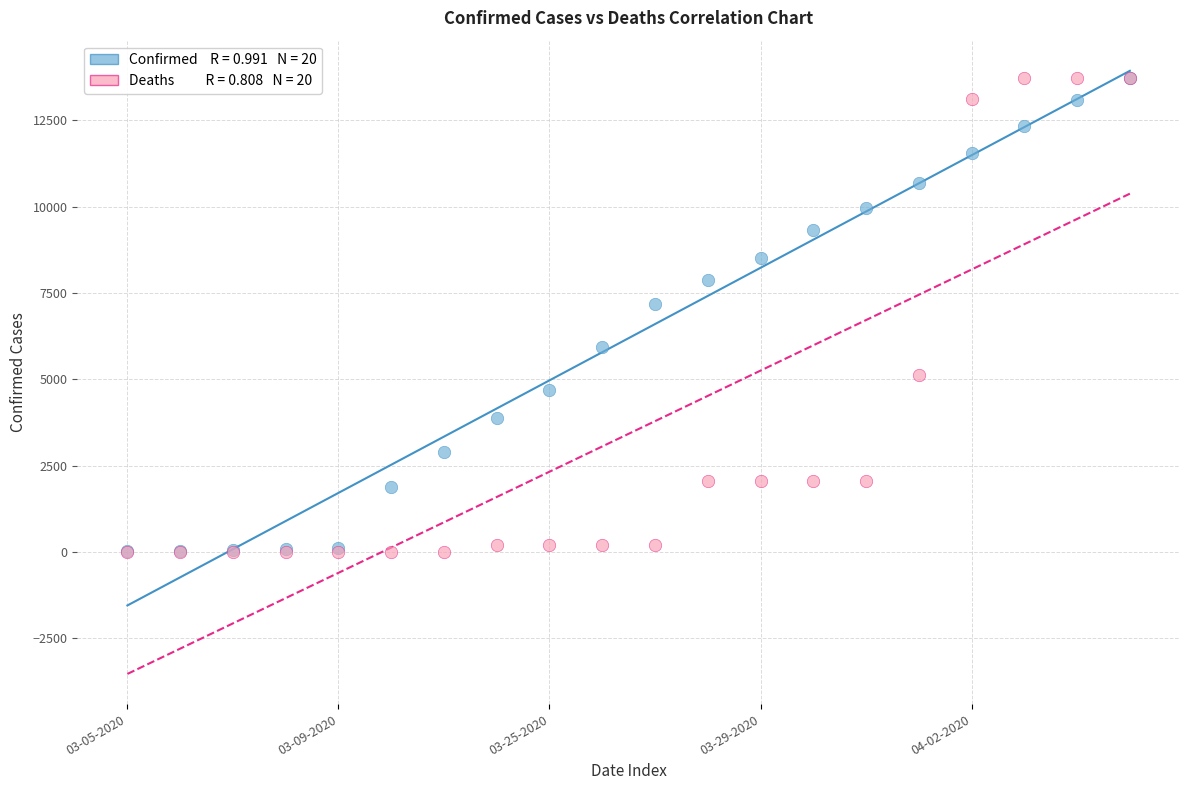

Across all series, what Y value is closest to 6861?

7187.0